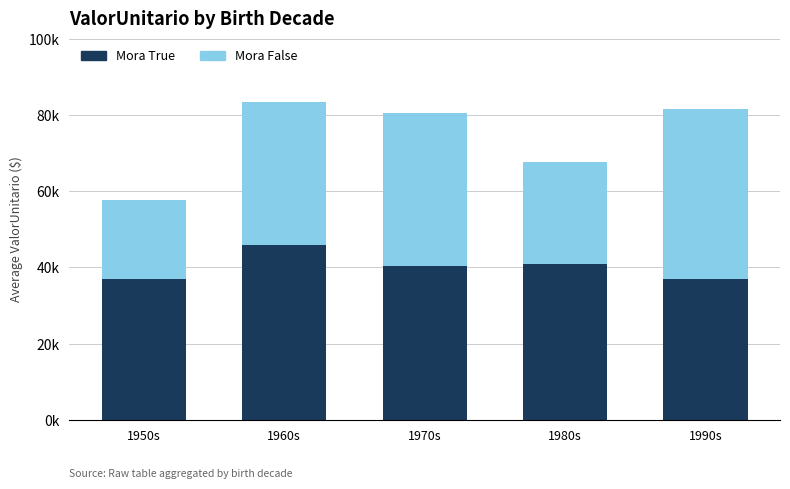

What are all the series names shown in the legend?

Mora True, Mora False